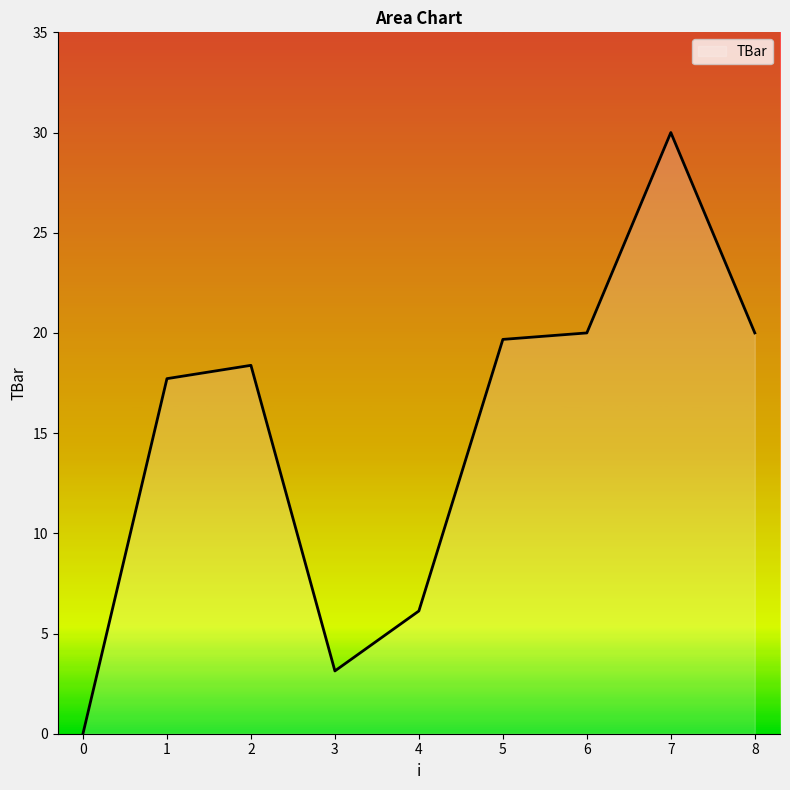

What is the change in value from 0 to 2?

+18.4